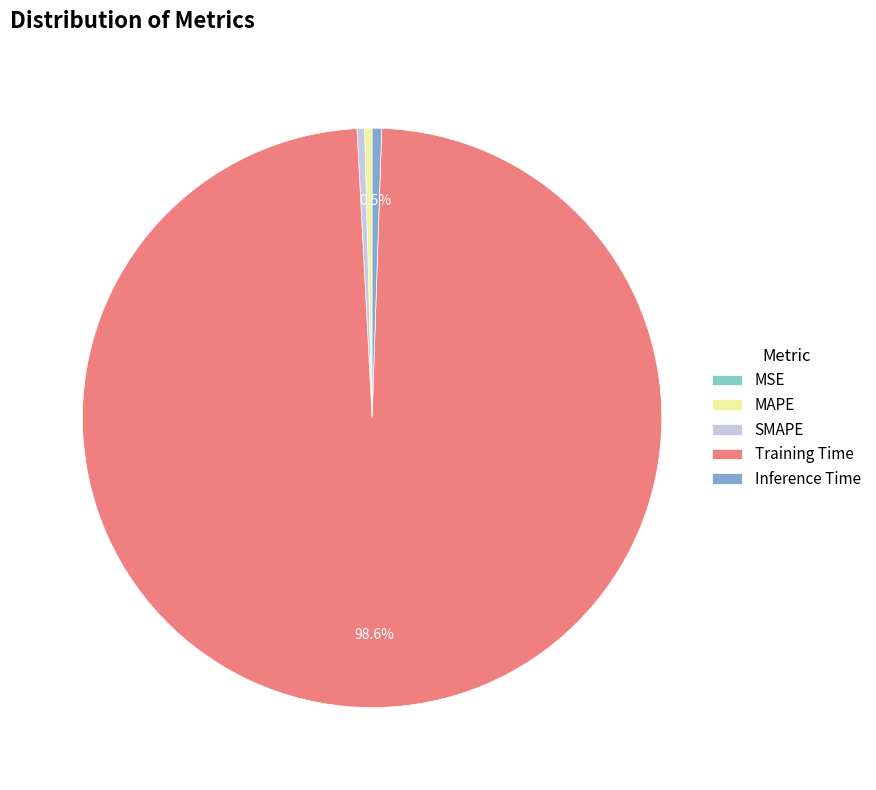

How many slices are in this pie chart?

5